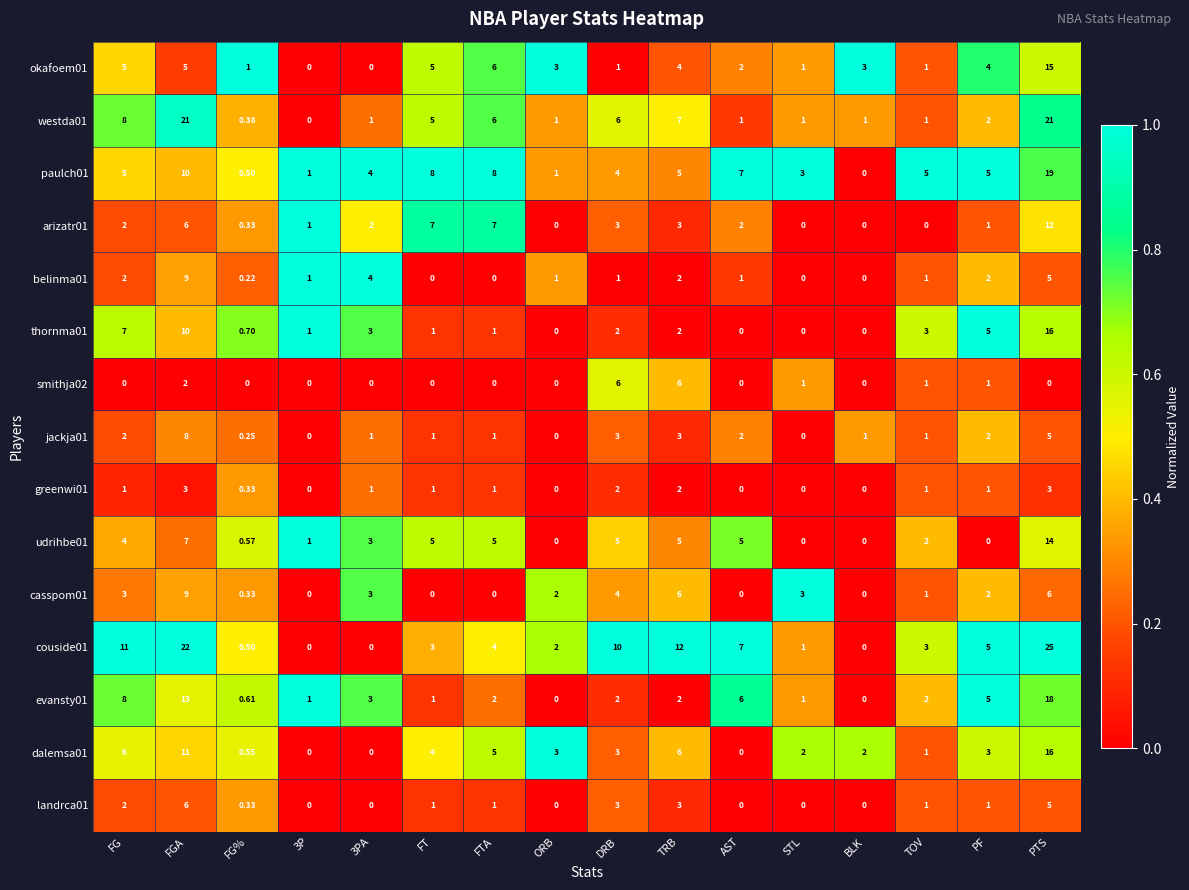

At which label does dalemsa01 first exceed 3?

FG